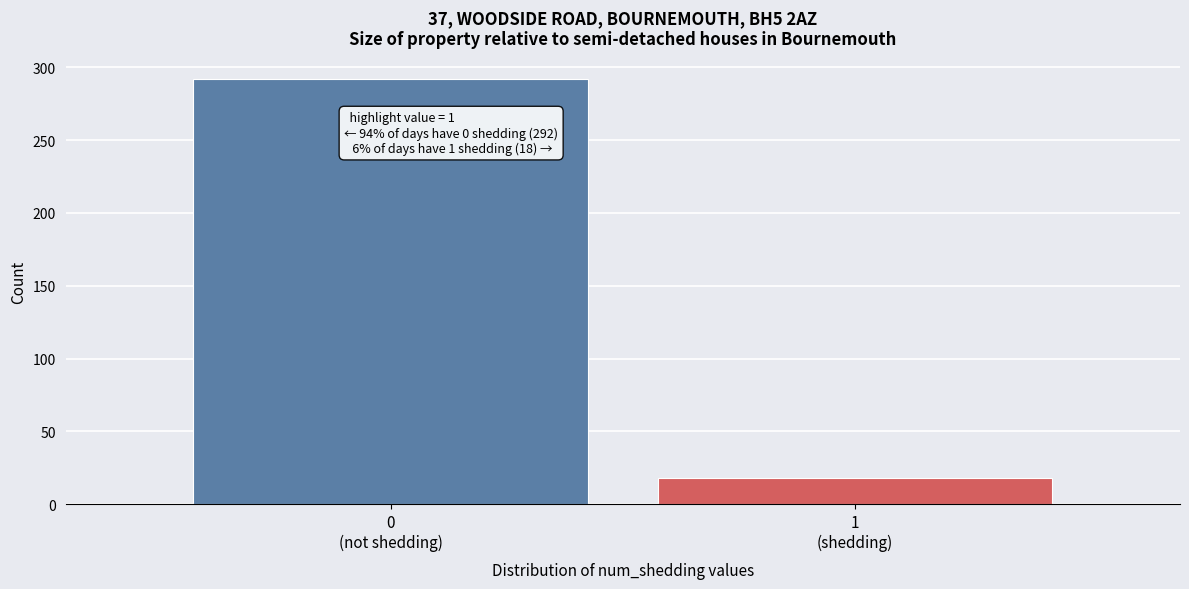

Reading right to left, extract all data points from this chart.

18	292